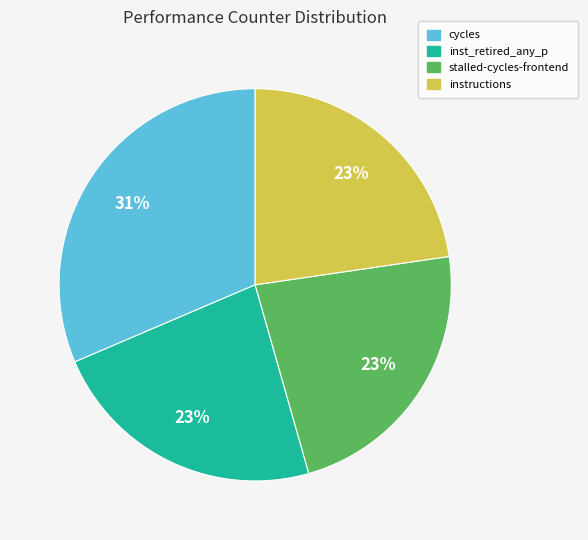

What is the largest slice in the pie chart?

cycles